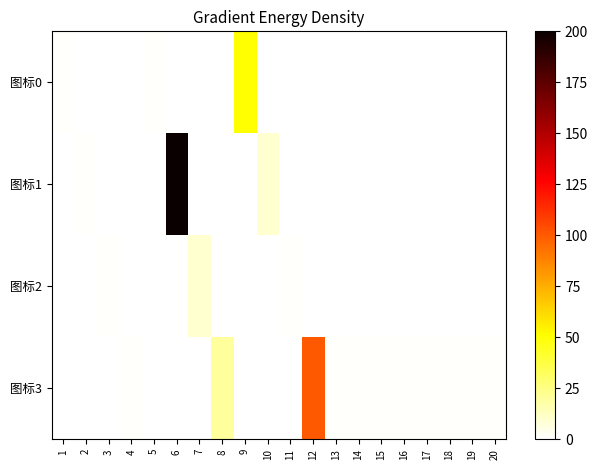

Rank the series by their average value, from lowest to highest.

图标2, 图标0, 图标3, 图标1